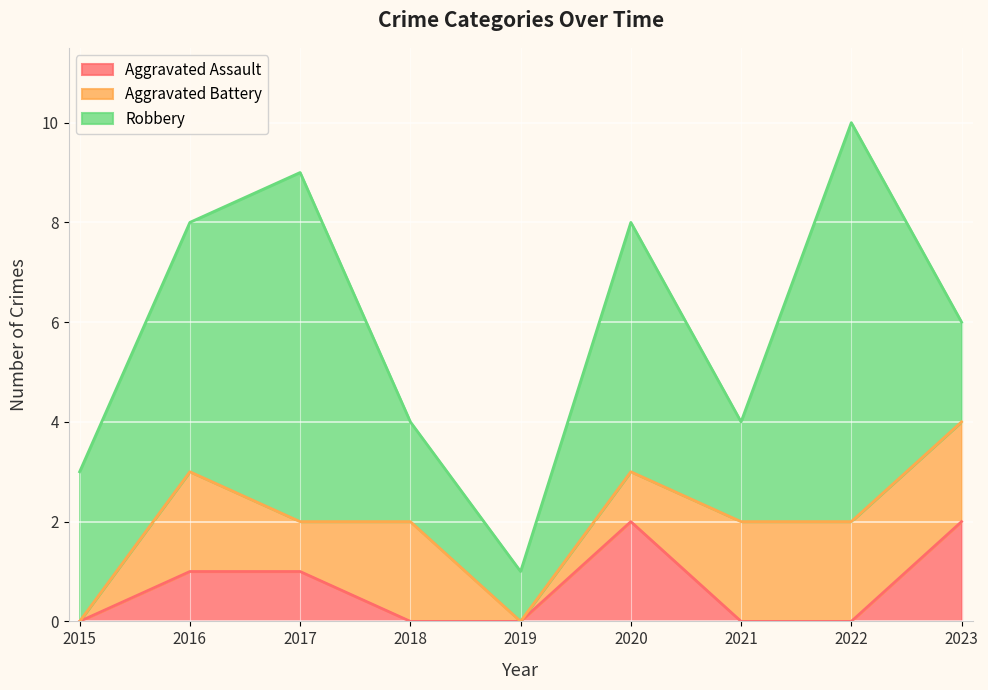

What is the value of the Aggravated Assault point at the 6th from the left?

2